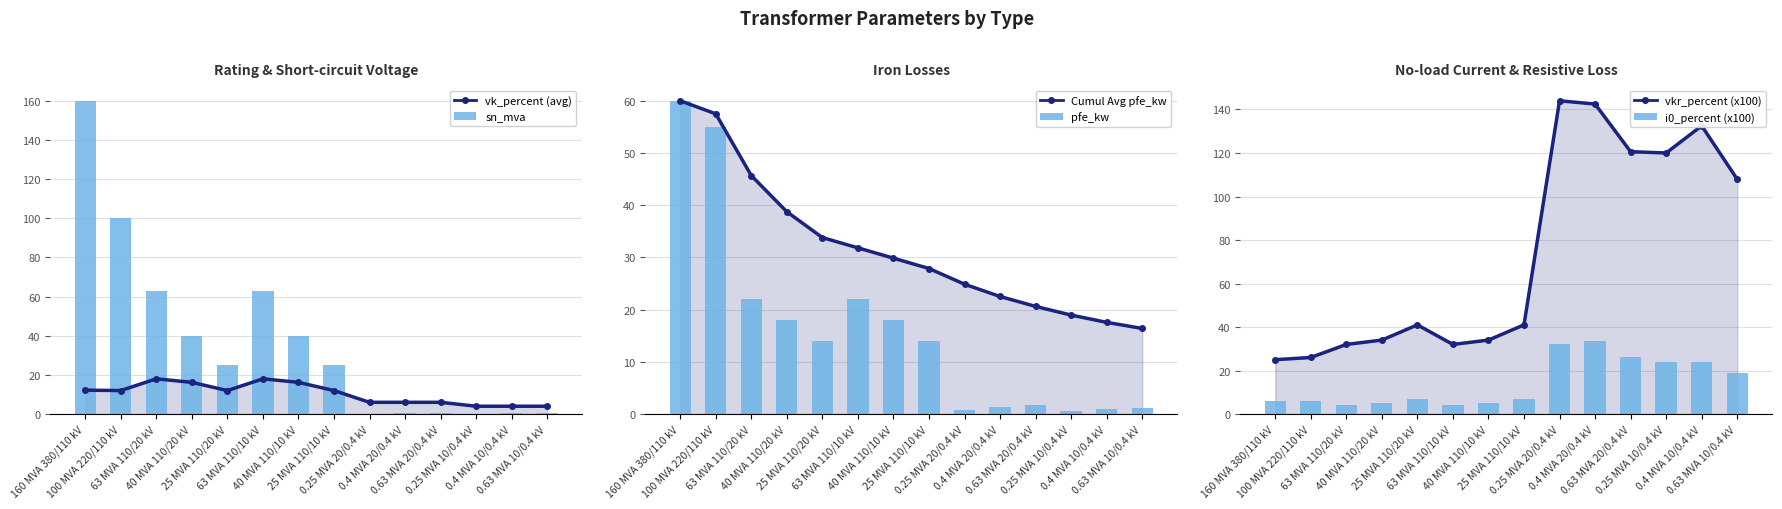

What position from the left is 0.63 MVA 10/0.4 kV?

14